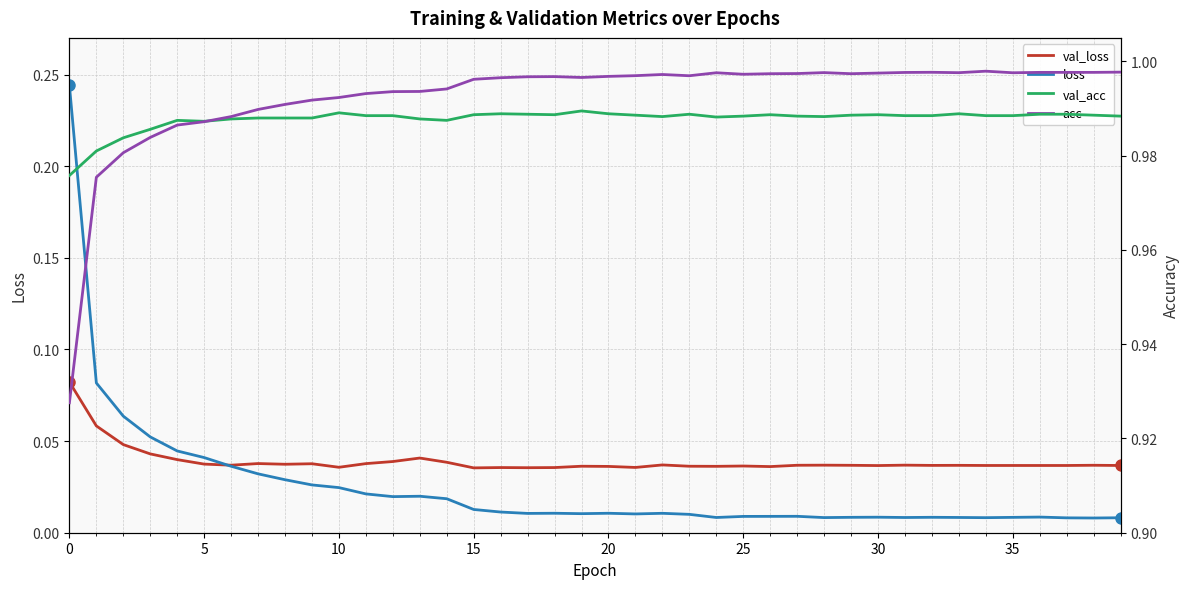

Is it true that val_acc equals 0.4 at 36?

False